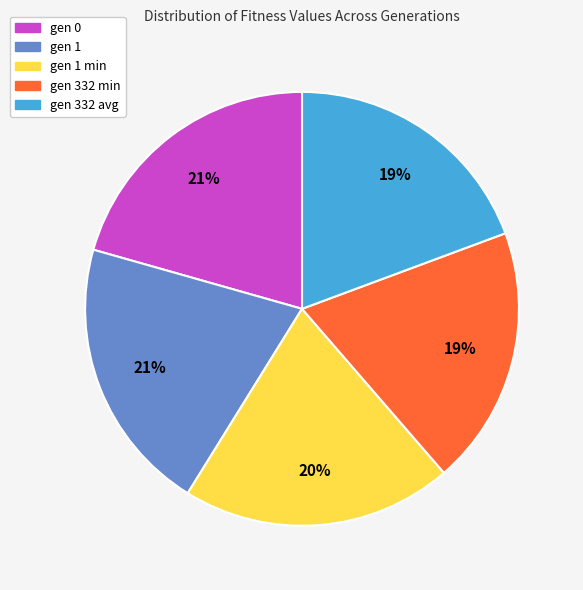

Is there any slice that represents more than half of the pie?

No